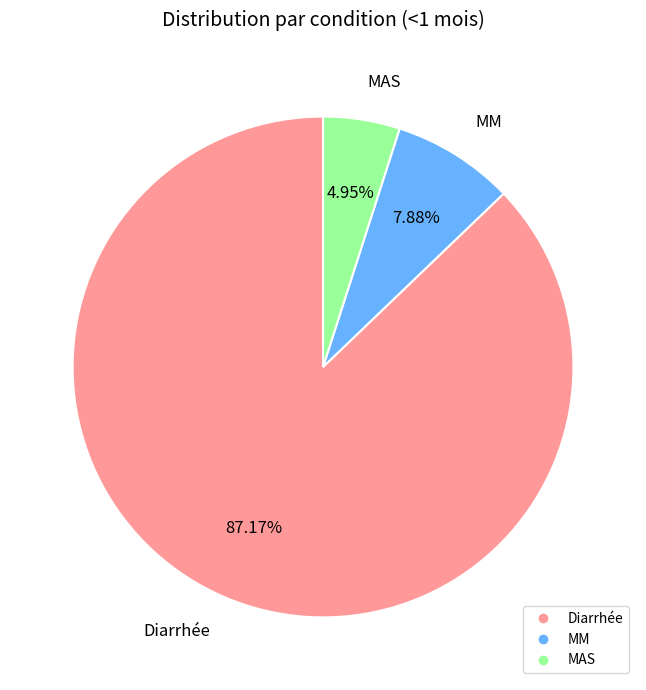

Is it true that Diarrhée is 79% of the pie?

False